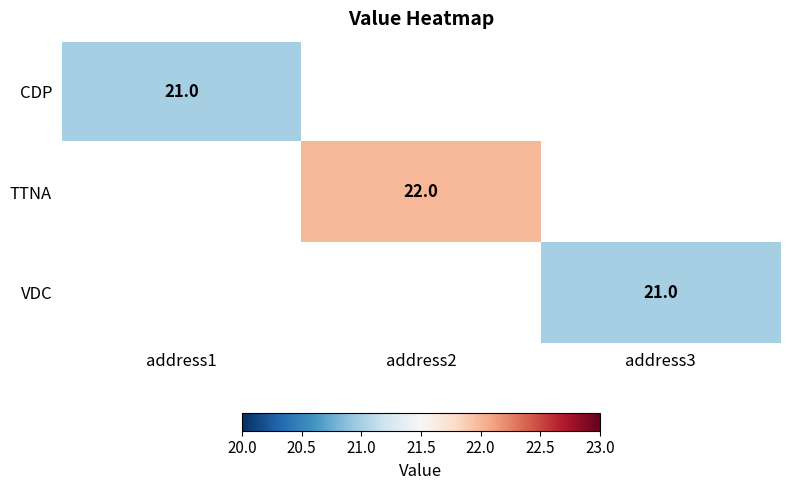

Is the value of VDC at address3 greater than the value of TTNA at address2?

No